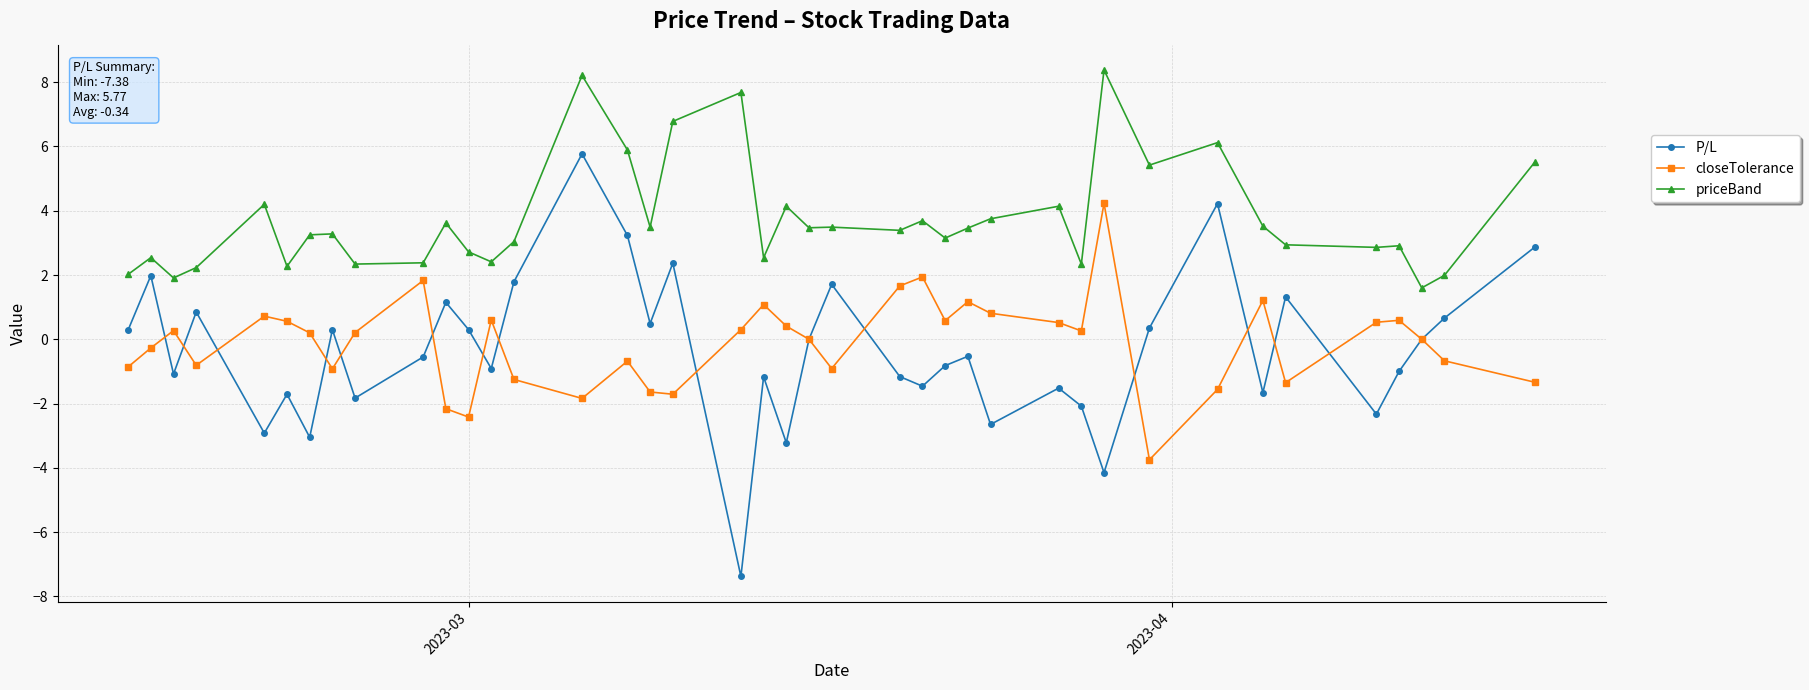

True or false: P/L and priceBand cross at least once.

False